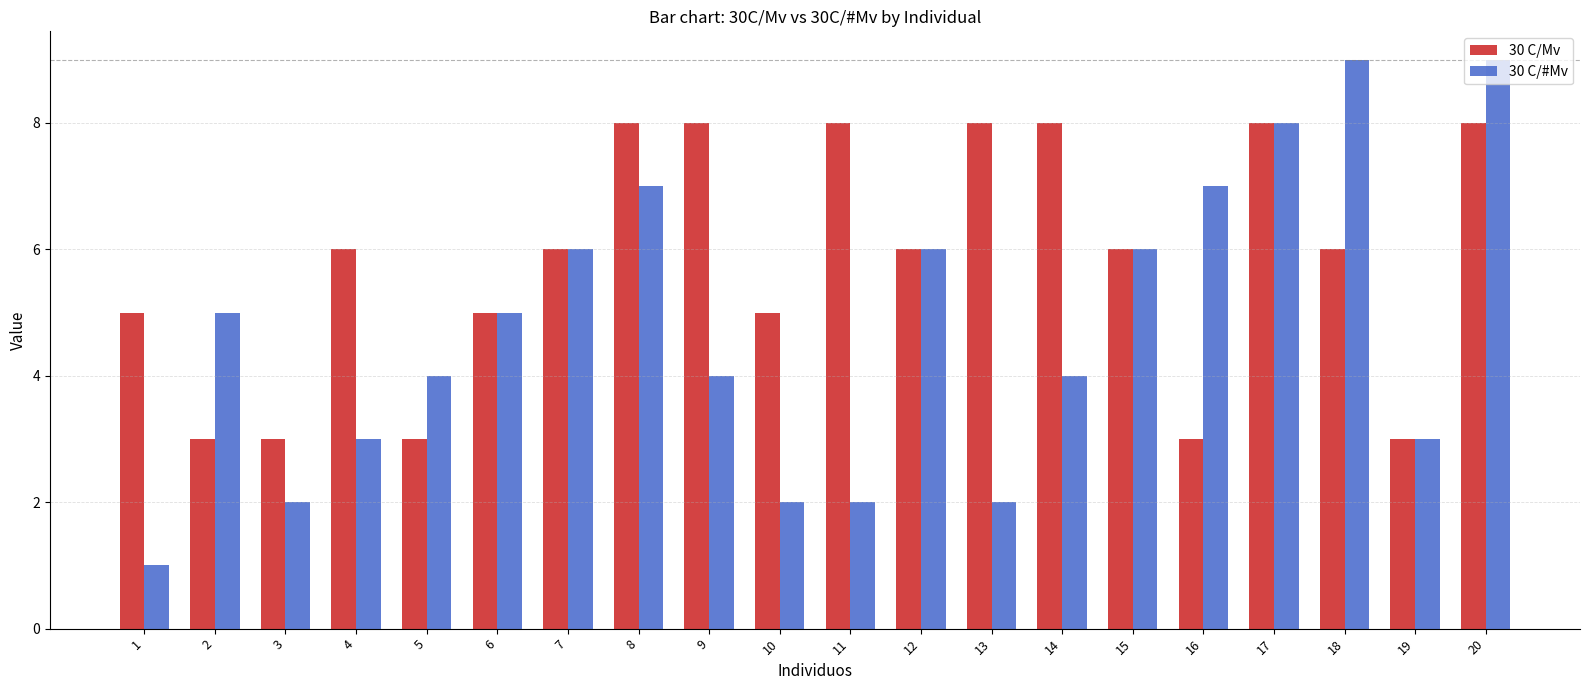

What is the greatest value displayed?

9